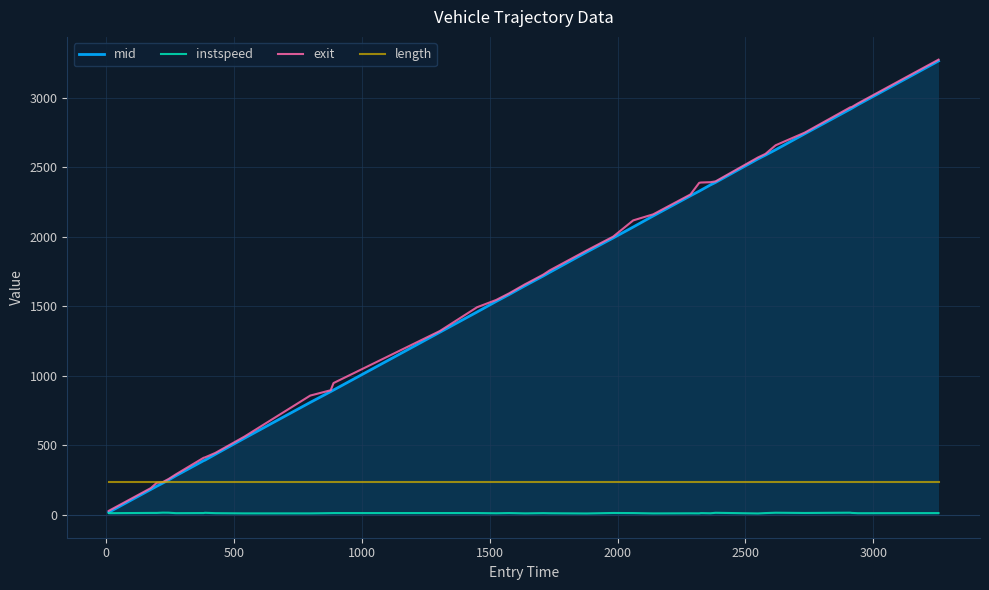

What is the maximum value for exit?

3273.9